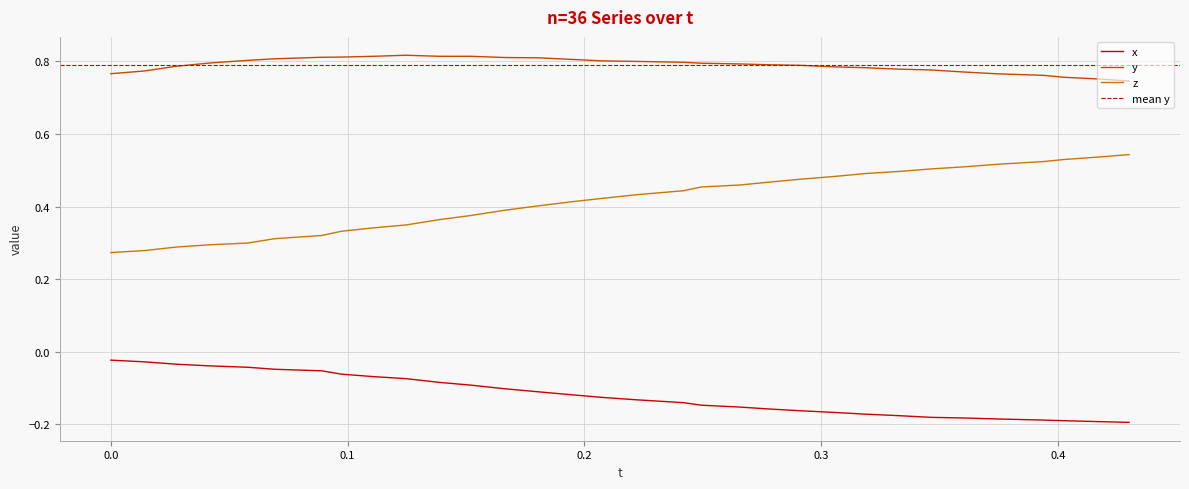

True or false: y and z intersect in this chart.

False